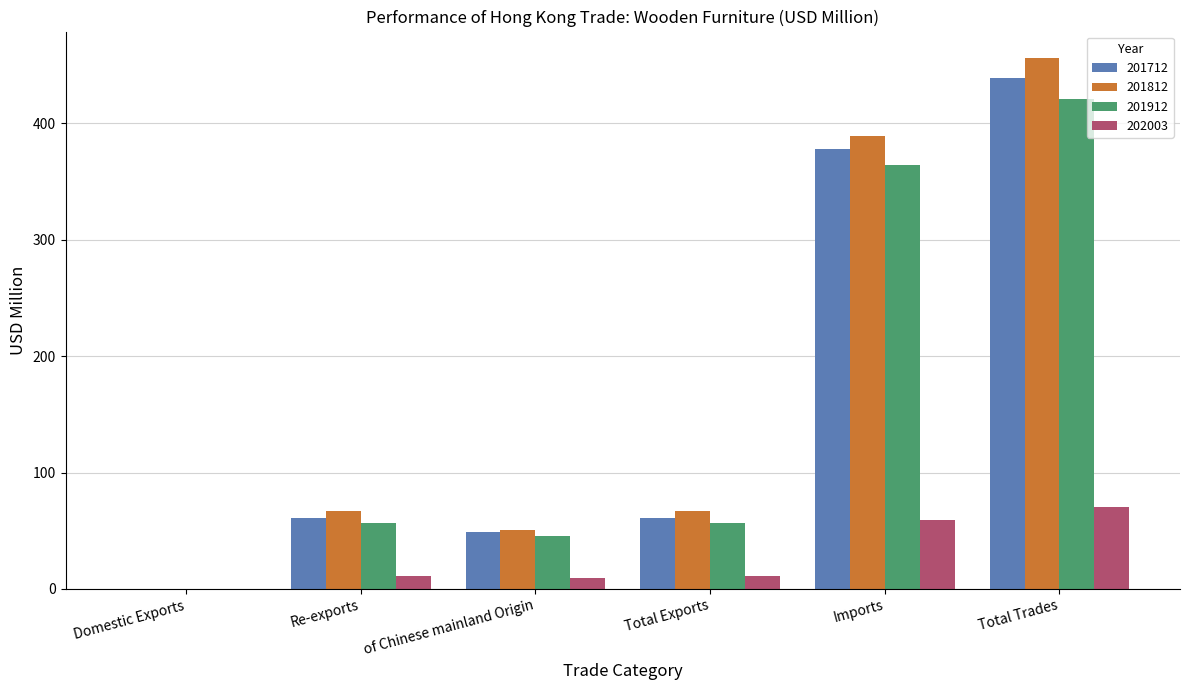

Between Re-exports and Total Trades, which series saw the biggest shift?

201812